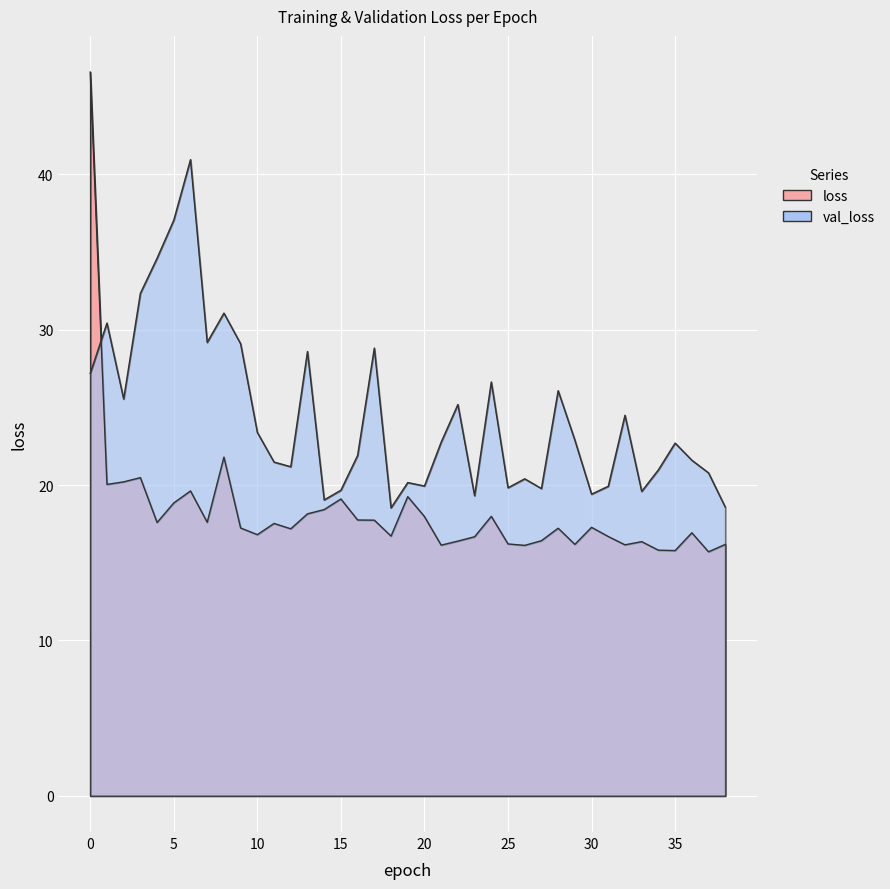

The loss series shows 8.4 at 18. True or false?

False